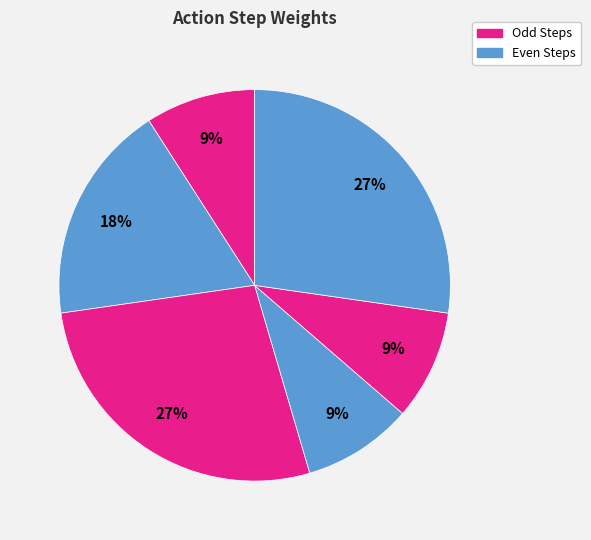

Count the number of slices in the pie.

6